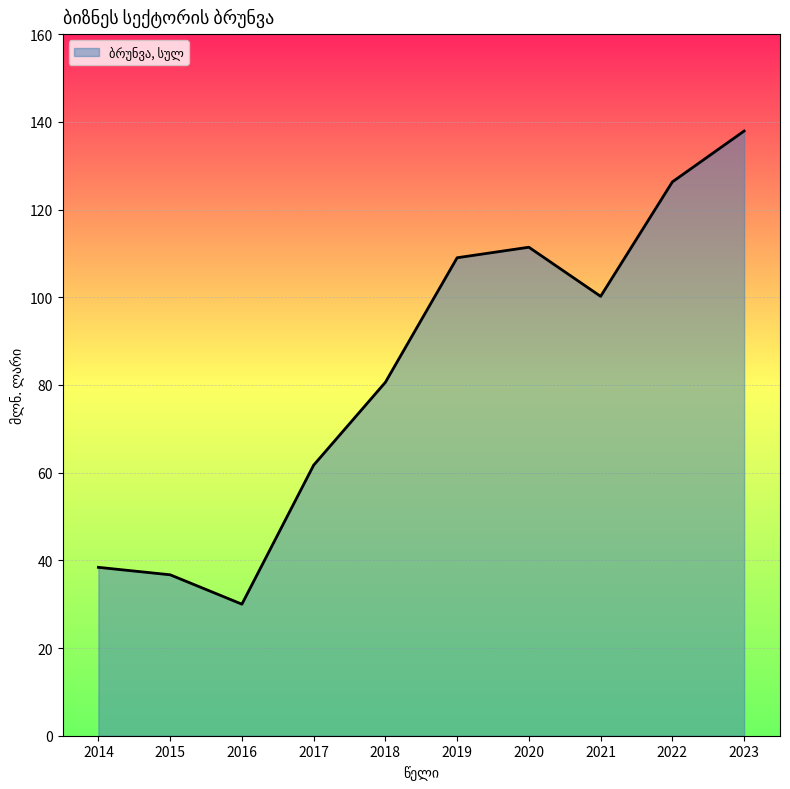

At which category does the chart reach its minimum across all series?

2016